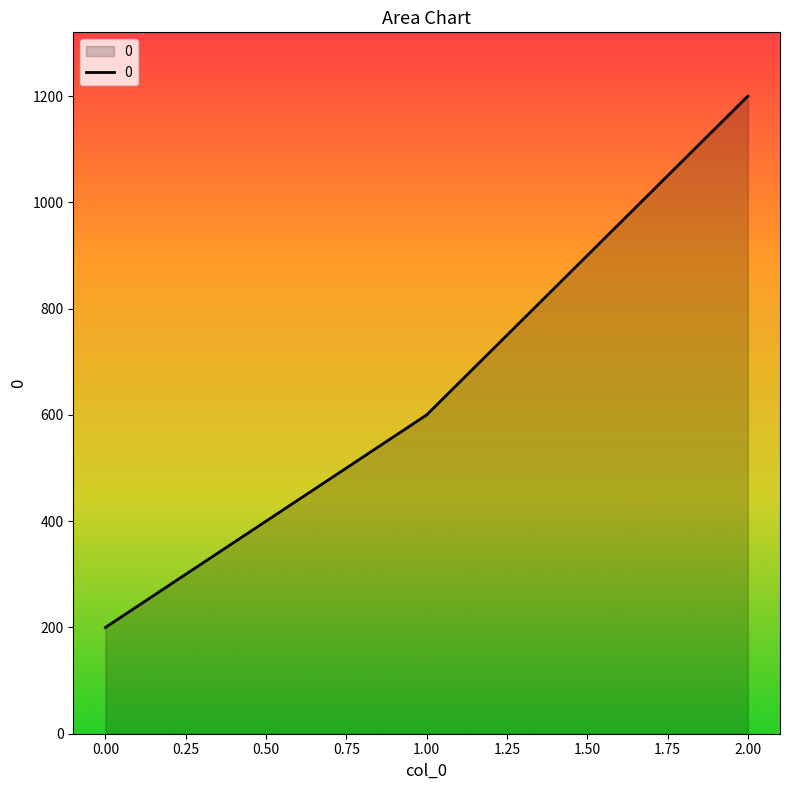

Approximately how many times larger is the value at 1.00 compared to 0.00?

3.0